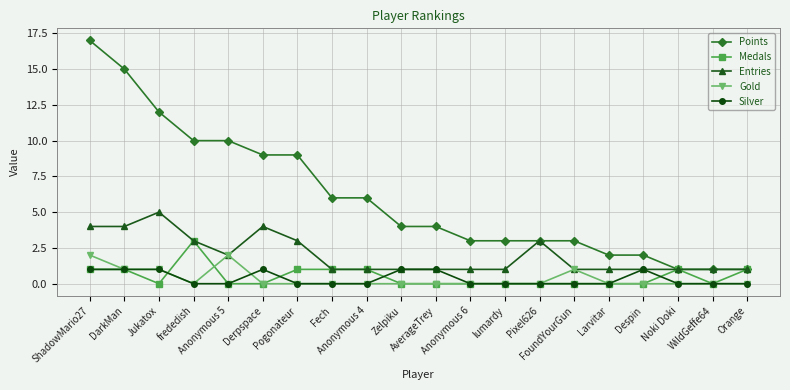

Reading left to right, transcribe all the data shown in this chart.

Points: ShadowMario27=17	DarkMan=15	Jukatox=12	frededish=10	Anonymous 5=10	Derpspace=9	Pogonateur=9	Fech=6	Anonymous 4=6	Zelpiku=4	AverageTrey=4	Anonymous 6=3	lumardy=3	Pixel626=3	FoundYourGun=3	Larvitar=2	Despin=2	Noki Doki=1	WildGeffe64=1	Orange=1
Medals: ShadowMario27=1	DarkMan=1	Jukatox=0	frededish=3	Anonymous 5=0	Derpspace=0	Pogonateur=1	Fech=1	Anonymous 4=1	Zelpiku=0	AverageTrey=0	Anonymous 6=0	lumardy=0	Pixel626=0	FoundYourGun=0	Larvitar=0	Despin=0	Noki Doki=1	WildGeffe64=0	Orange=1
Entries: ShadowMario27=4	DarkMan=4	Jukatox=5	frededish=3	Anonymous 5=2	Derpspace=4	Pogonateur=3	Fech=1	Anonymous 4=1	Zelpiku=1	AverageTrey=1	Anonymous 6=1	lumardy=1	Pixel626=3	FoundYourGun=1	Larvitar=1	Despin=1	Noki Doki=1	WildGeffe64=1	Orange=1
Gold: ShadowMario27=2	DarkMan=1	Jukatox=1	frededish=0	Anonymous 5=2	Derpspace=0	Pogonateur=0	Fech=0	Anonymous 4=0	Zelpiku=0	AverageTrey=0	Anonymous 6=0	lumardy=0	Pixel626=0	FoundYourGun=1	Larvitar=0	Despin=0	Noki Doki=0	WildGeffe64=0	Orange=0
Silver: ShadowMario27=1	DarkMan=1	Jukatox=1	frededish=0	Anonymous 5=0	Derpspace=1	Pogonateur=0	Fech=0	Anonymous 4=0	Zelpiku=1	AverageTrey=1	Anonymous 6=0	lumardy=0	Pixel626=0	FoundYourGun=0	Larvitar=0	Despin=1	Noki Doki=0	WildGeffe64=0	Orange=0